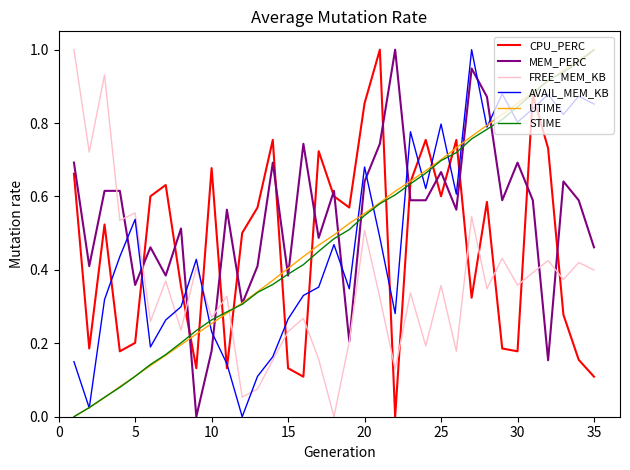

Which series ends up on top after the final intersection of UTIME and FREE_MEM_KB?

UTIME